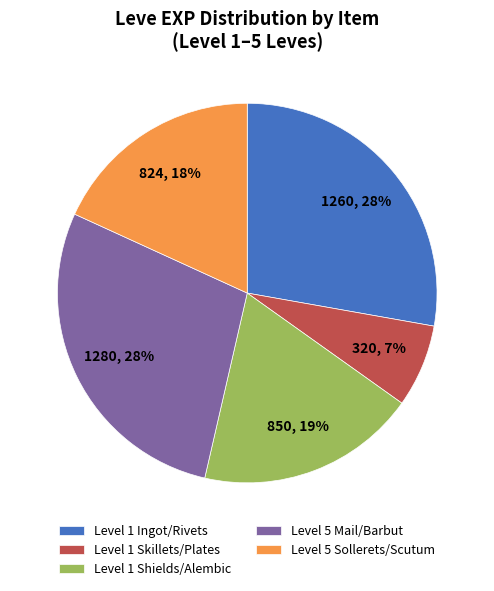

What percentage is the Level 1 Skillets/Plates slice, to the nearest percent?

7%